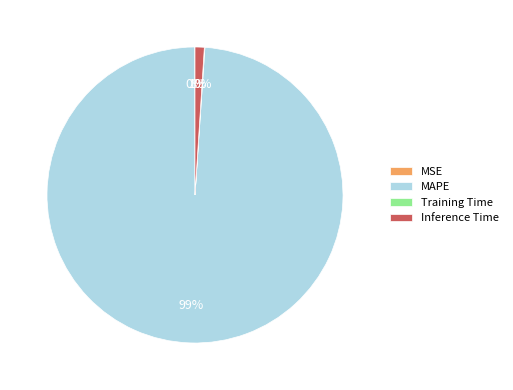

To the nearest percent, what is the difference between the largest and smallest slice percentages?

99%